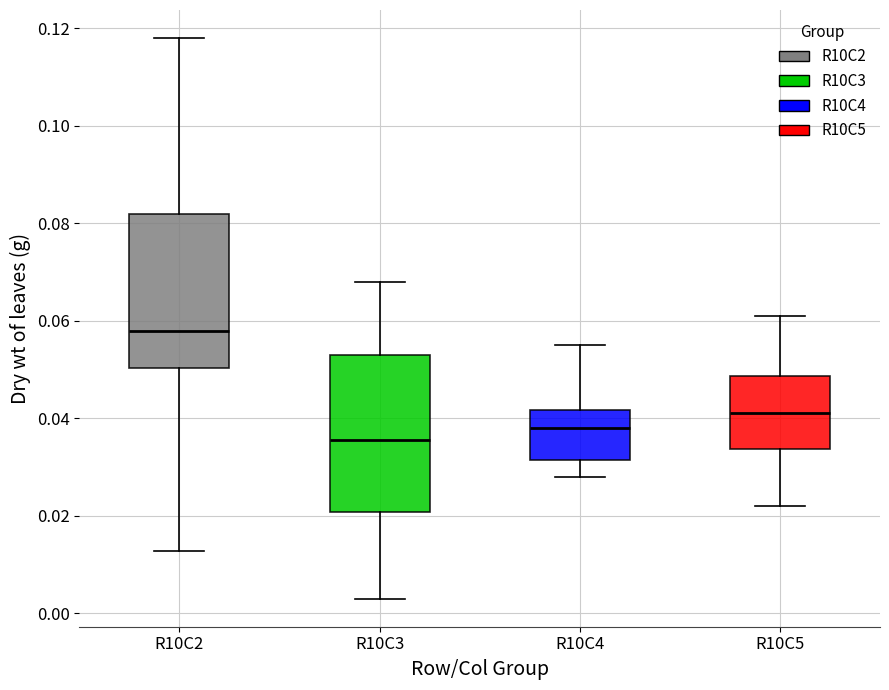

Which box has the highest median line?

R10C2